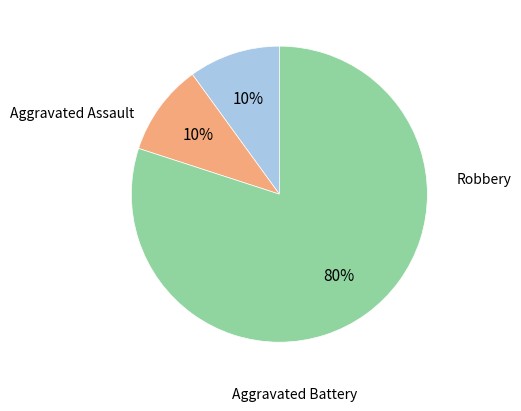

What is the majority slice?

Robbery